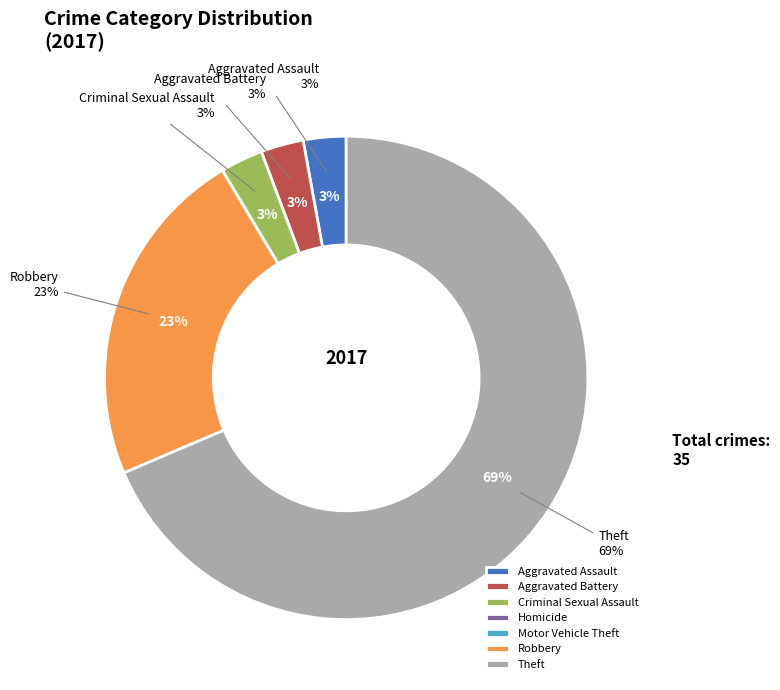

The Robbery slice represents 16% of the pie. True or false?

False